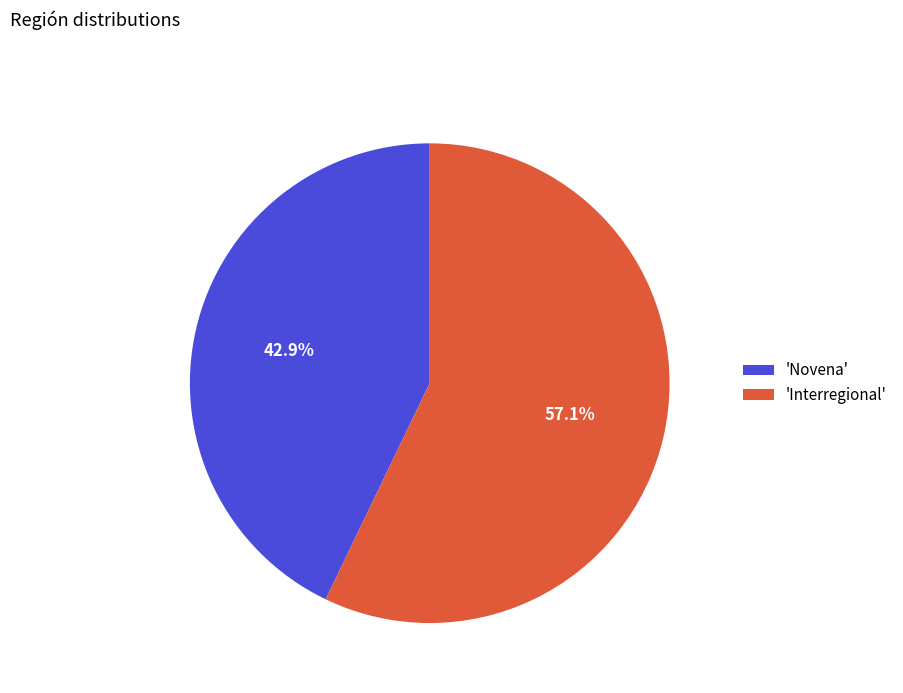

What is the ratio of the value at 'Interregional' to the value at 'Novena'?

1.3